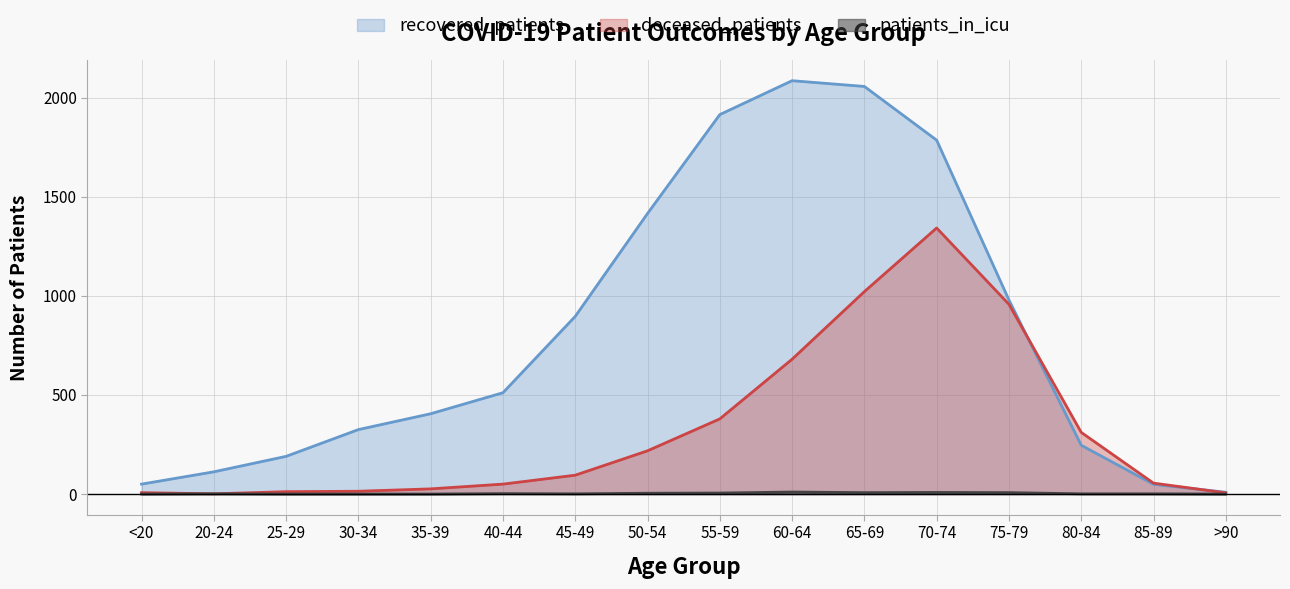

What is the difference between the recovered_patients values at 60-64 and <20?

2035